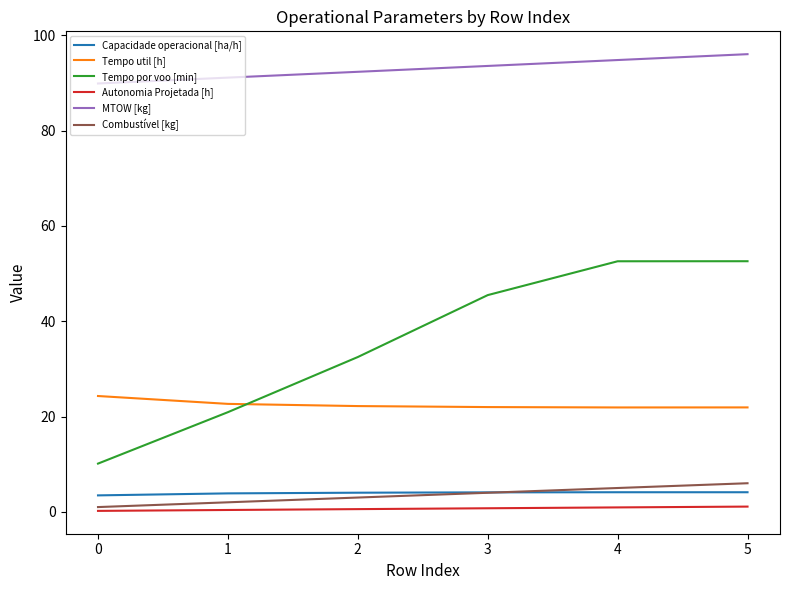

The value of Tempo util [h] at 0 is 24.3. True or false?

True